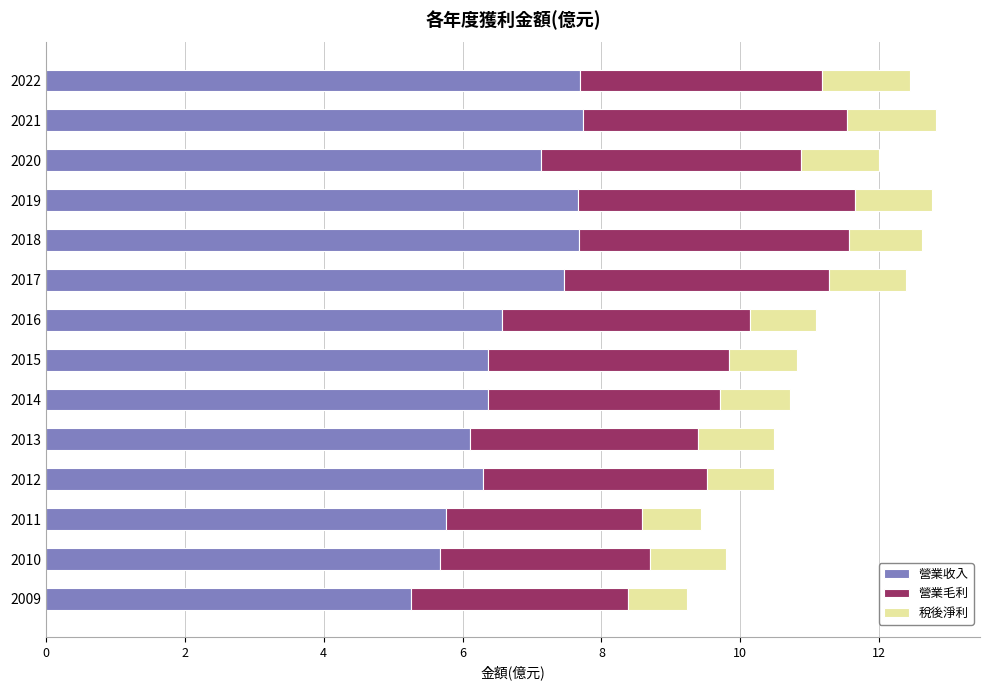

What is the sum of the 營業收入 values at 2010 and 2012?

12.0